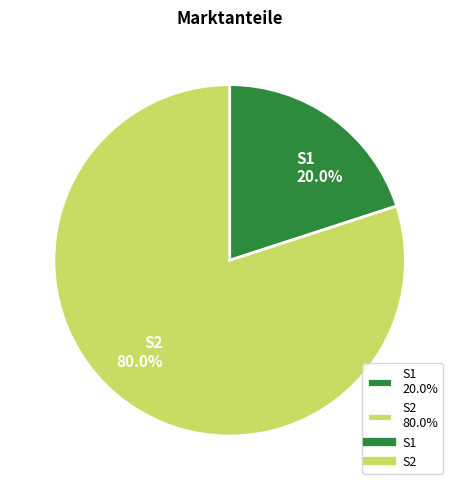

To the nearest percent, what is the combined percentage of S1 and S2?

100%